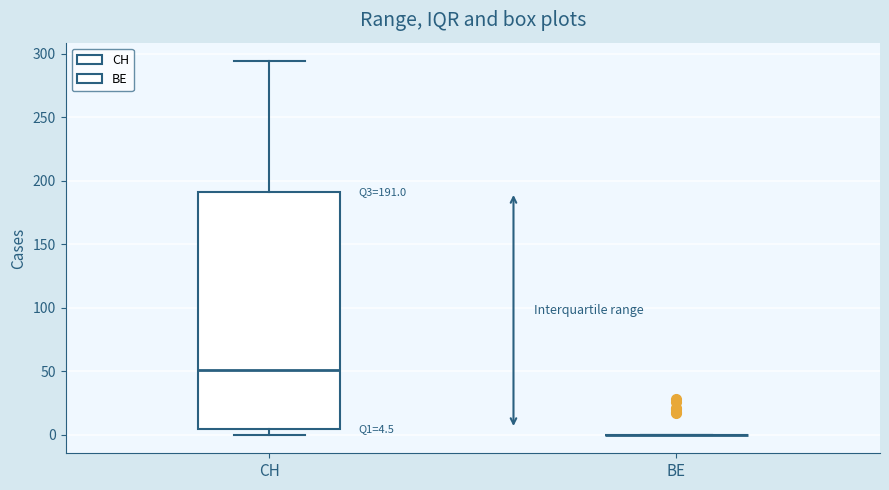

Which box is the tallest, from its lower edge to its upper edge?

CH